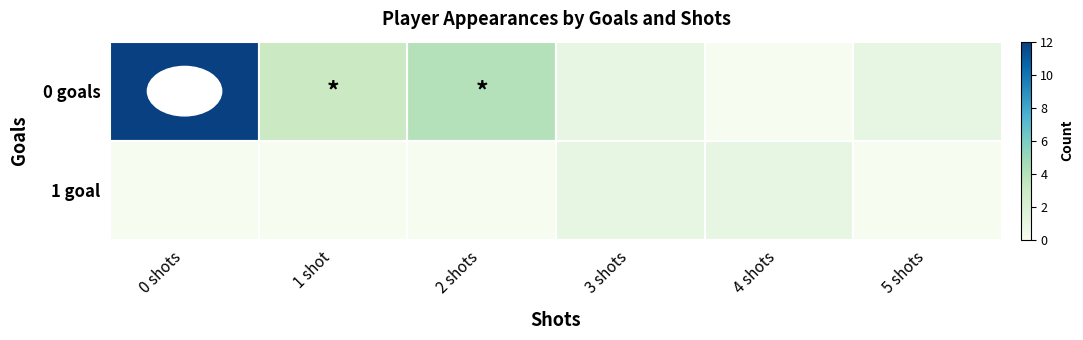

Reading right to left, list all the values displayed in this chart.

0 goals: 5 shots=1	4 shots=0	3 shots=1	2 shots=4	1 shot=3	0 shots=12
1 goal: 5 shots=0	4 shots=1	3 shots=1	2 shots=0	1 shot=0	0 shots=0